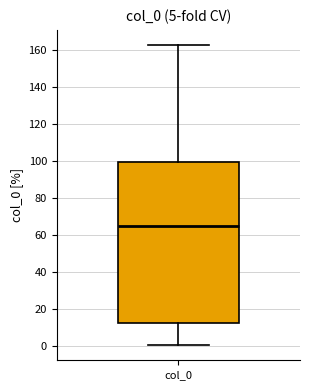

Where does the median line of the box for col_0 sit on the y-axis? The values are not printed on the chart, so give them approximately, as read against the axis.

64